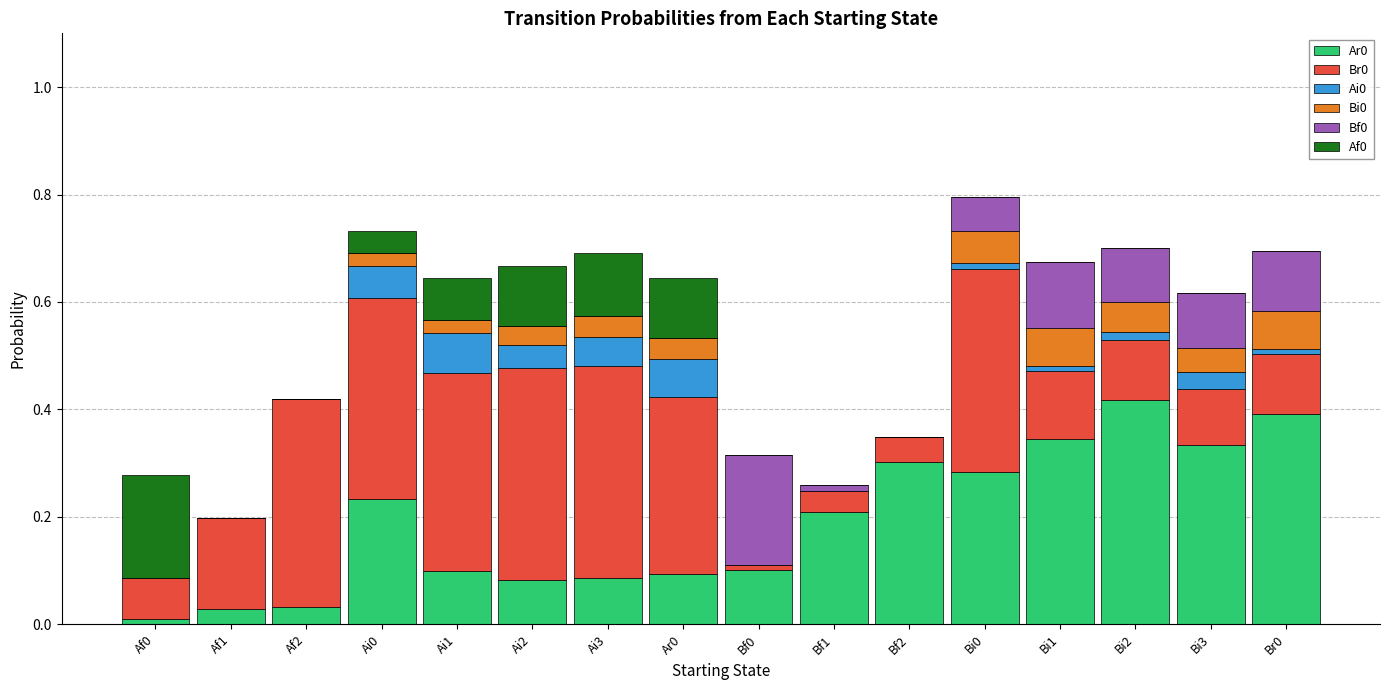

Are the bars grouped side by side (vs. stacked)?

No